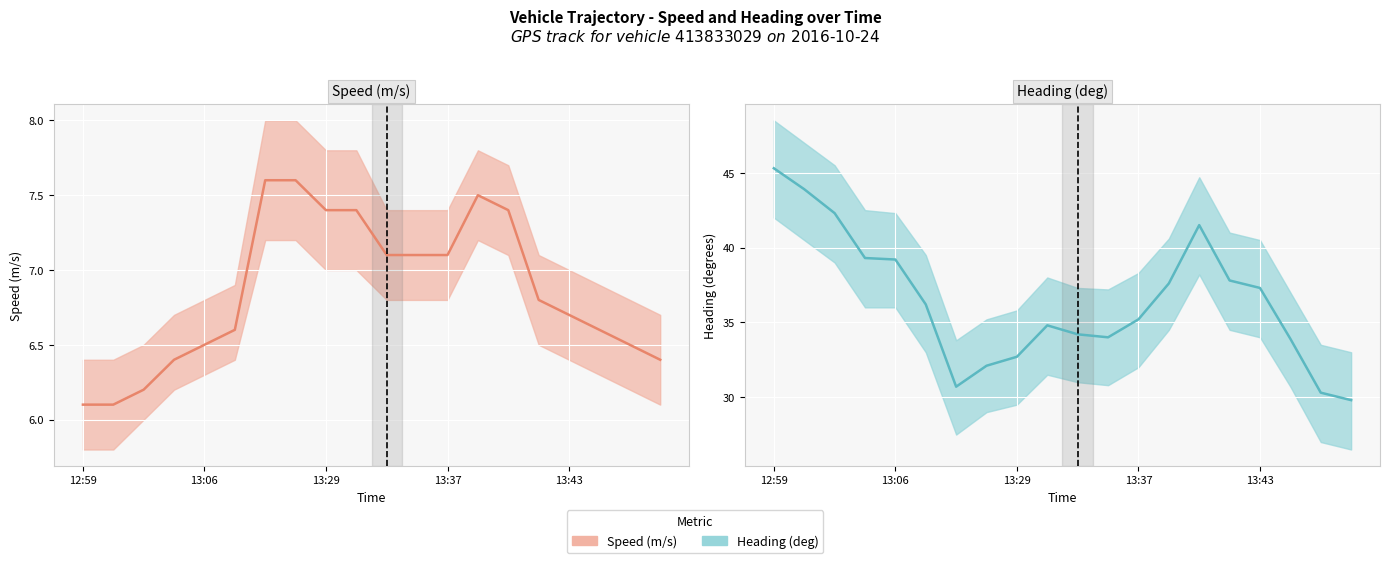

What is the minimum value for Heading (deg)?

29.8